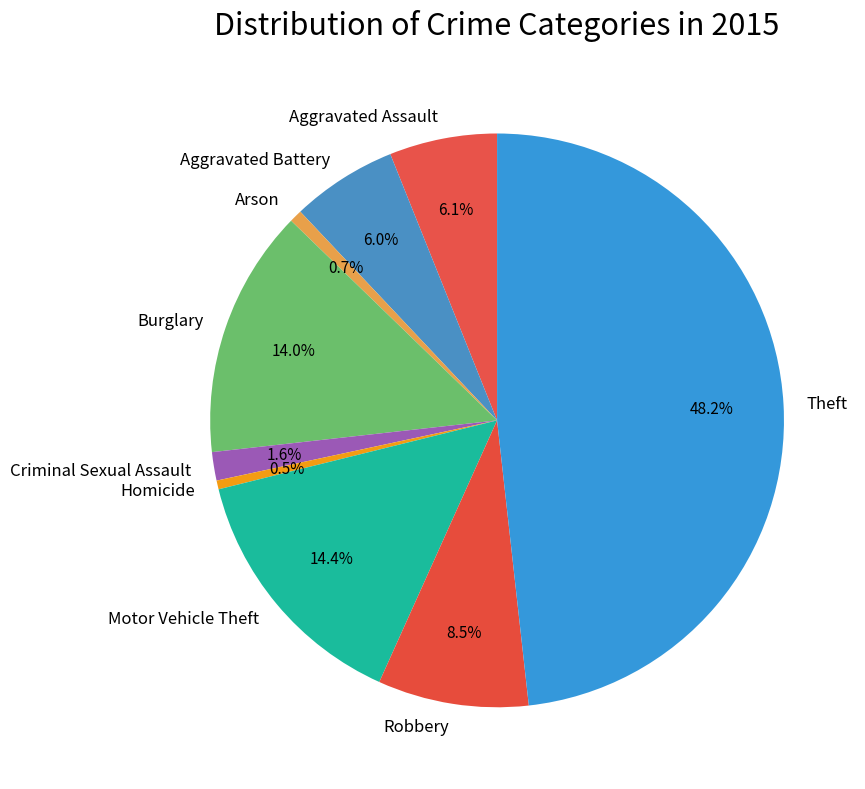

To the nearest percent, what portion does Burglary represent?

14%